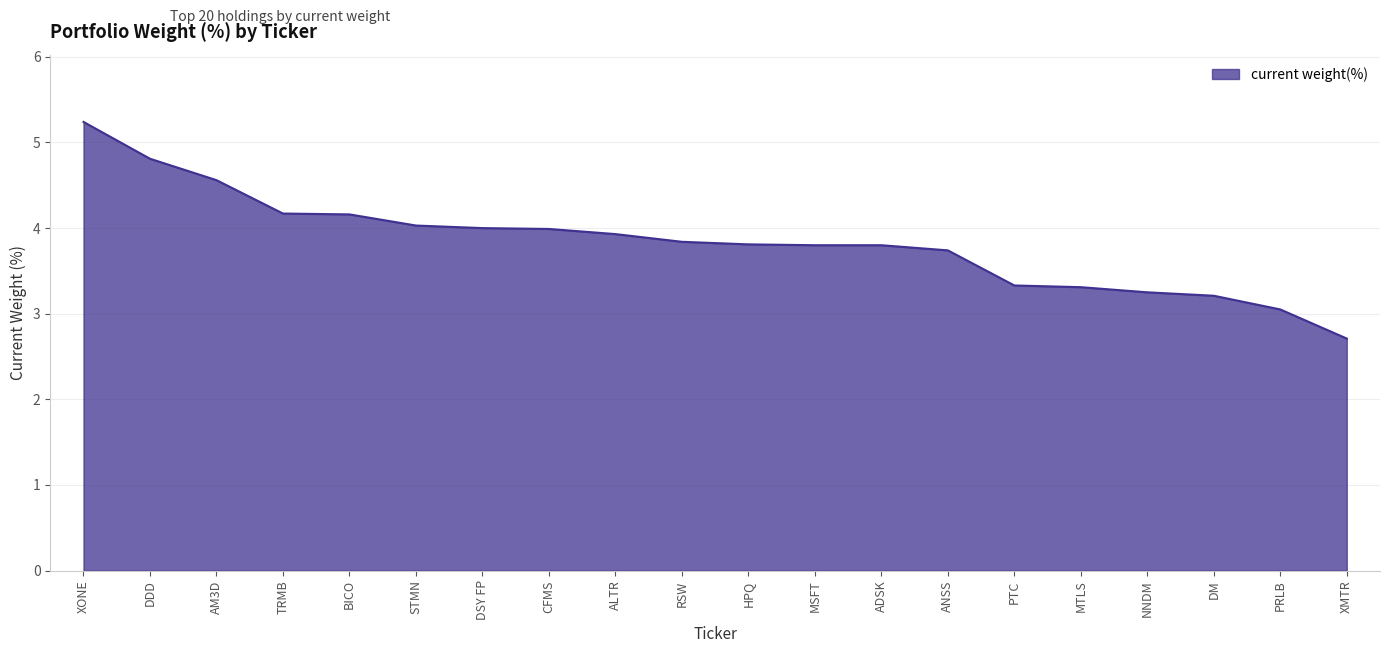

Is it true that the value at ANSS is 3.7?

True